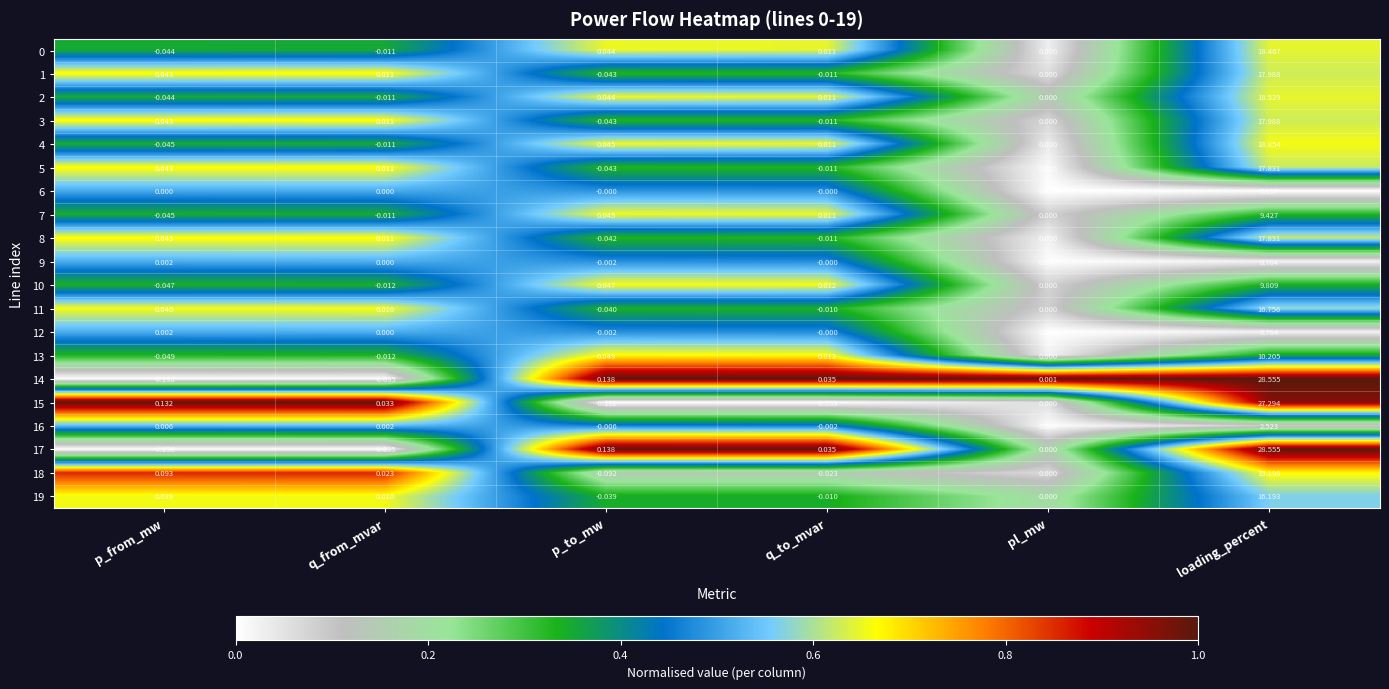

At which label does 7 first exceed 0?

p_to_mw